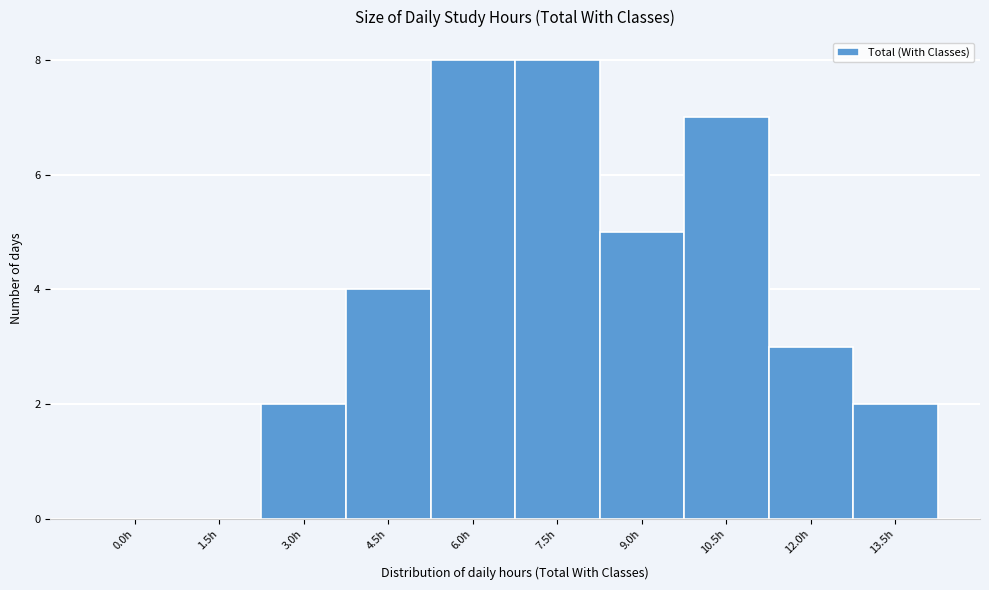

Reading right to left, what are all the values shown in this chart?

13.5h=2	12.0h=3	10.5h=7	9.0h=5	7.5h=8	6.0h=8	4.5h=4	3.0h=2	1.5h=0	0.0h=0